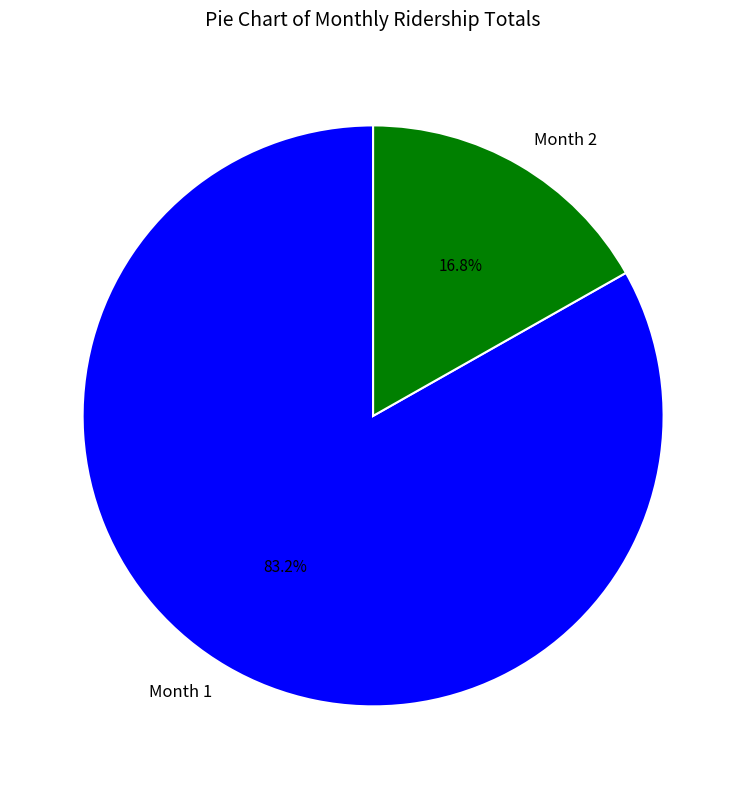

How many segments does this pie chart have?

2